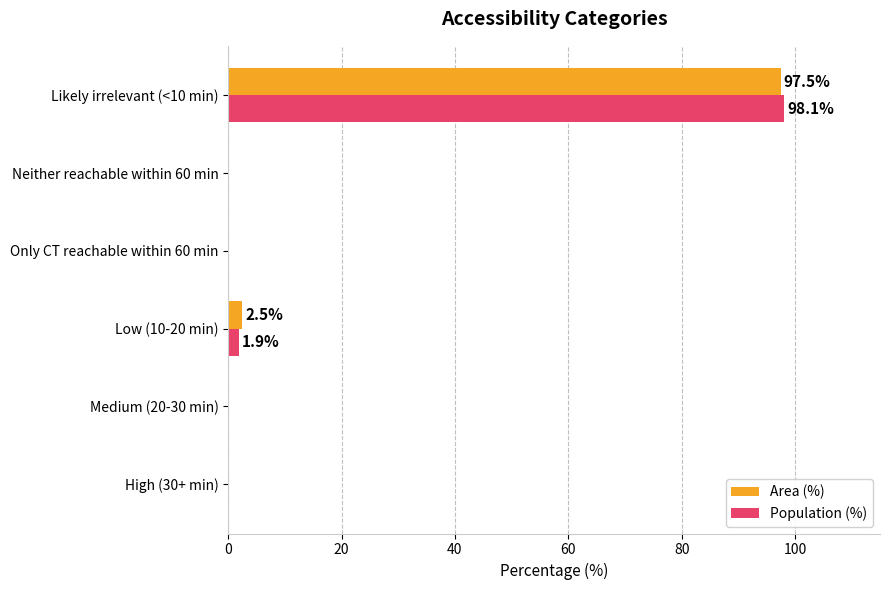

At which category is the sum across all series the highest?

Likely irrelevant (<10 min)